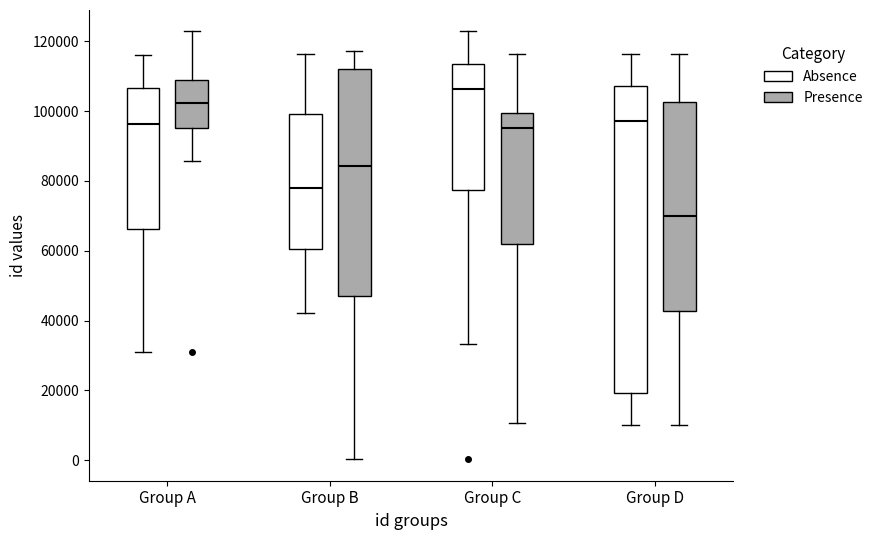

Reading left to right, read every box against the y-axis: the position of its median line, the range the box covers, and the ends of its whiskers. The values are not printed on the chart, so give them approximately, as read against the axis.

Group A (Absence): median 96000, box 66000 to 106000, whiskers 32000 to 116000
Group A (Presence): median 102000, box 96000 to 108000, whiskers 86000 to 122000
Group B (Absence): median 78000, box 60000 to 100000, whiskers 42000 to 116000
Group B (Presence): median 84000, box 46000 to 112000, whiskers 0 to 118000
Group C (Absence): median 106000, box 78000 to 114000, whiskers 34000 to 122000
Group C (Presence): median 96000, box 62000 to 100000, whiskers 10000 to 116000
Group D (Absence): median 98000, box 20000 to 108000, whiskers 10000 to 116000
Group D (Presence): median 70000, box 42000 to 102000, whiskers 10000 to 116000